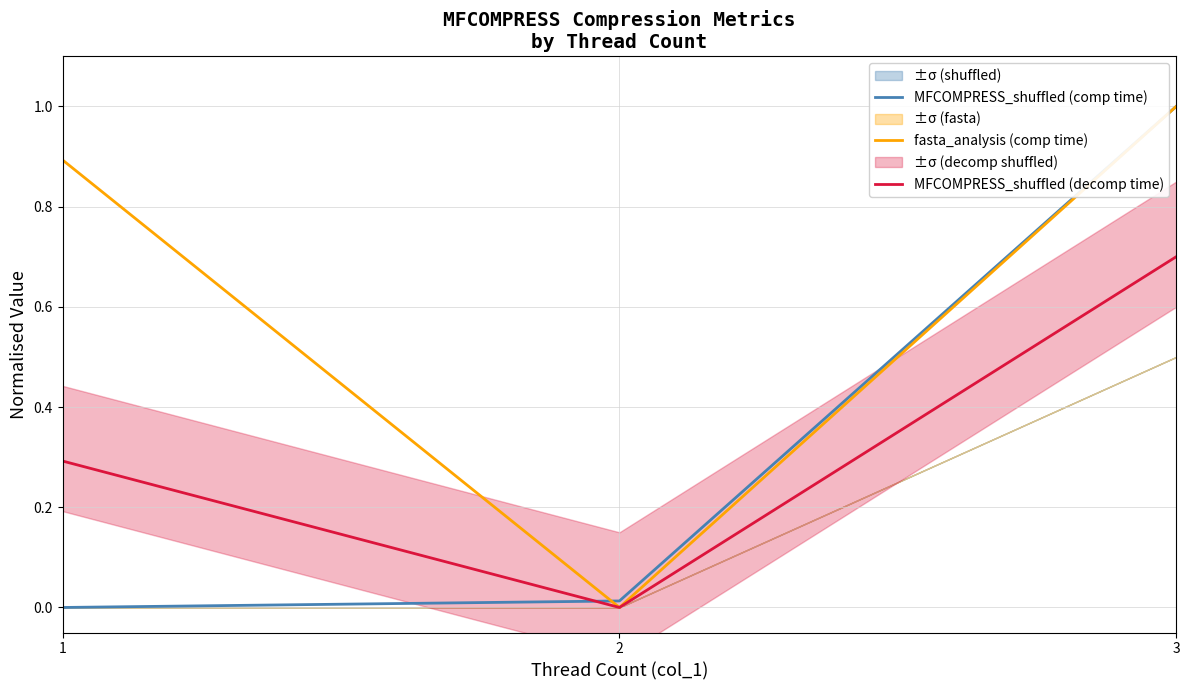

What is the difference between the highest and lowest values at 3?

0.3